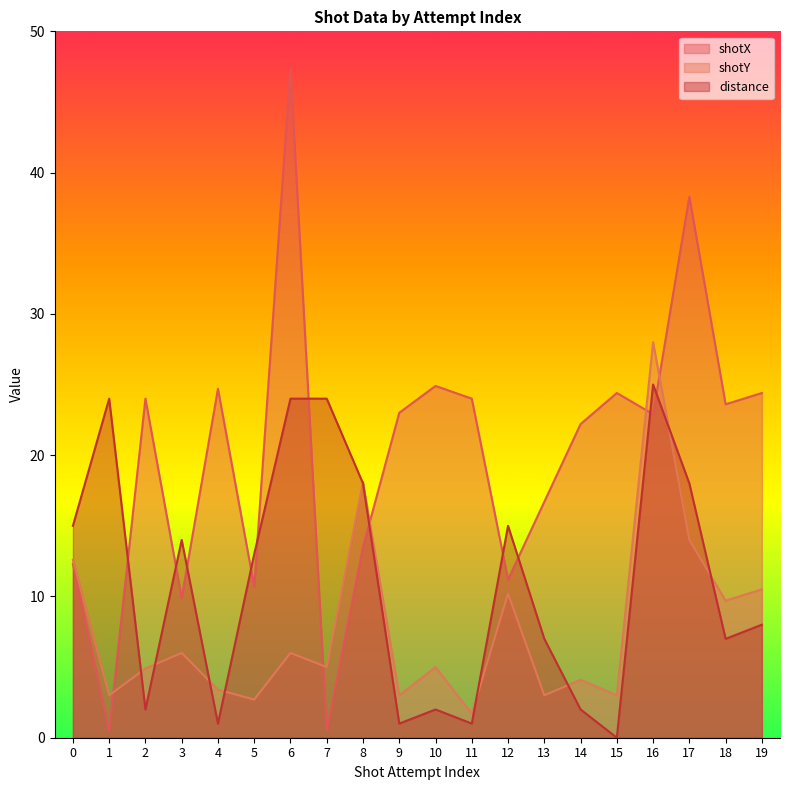

The shotX series shows 4.8 at 18. True or false?

False